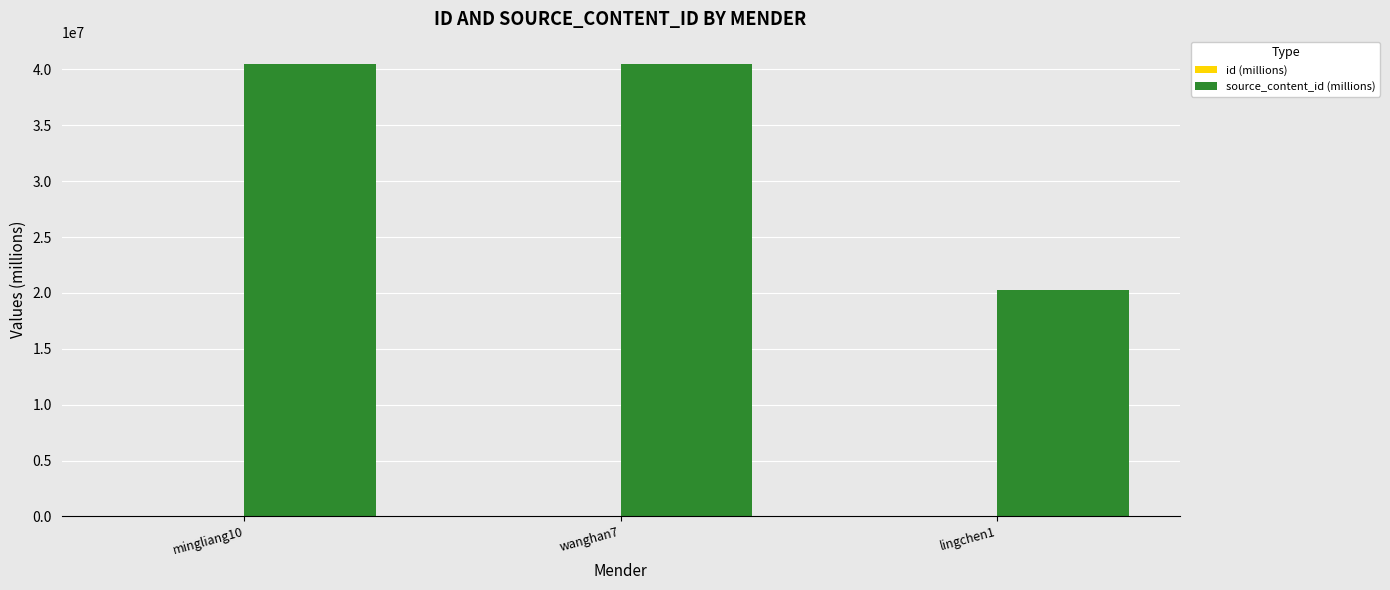

What is the spread (max minus min) of values at mingliang10?

40460596.2